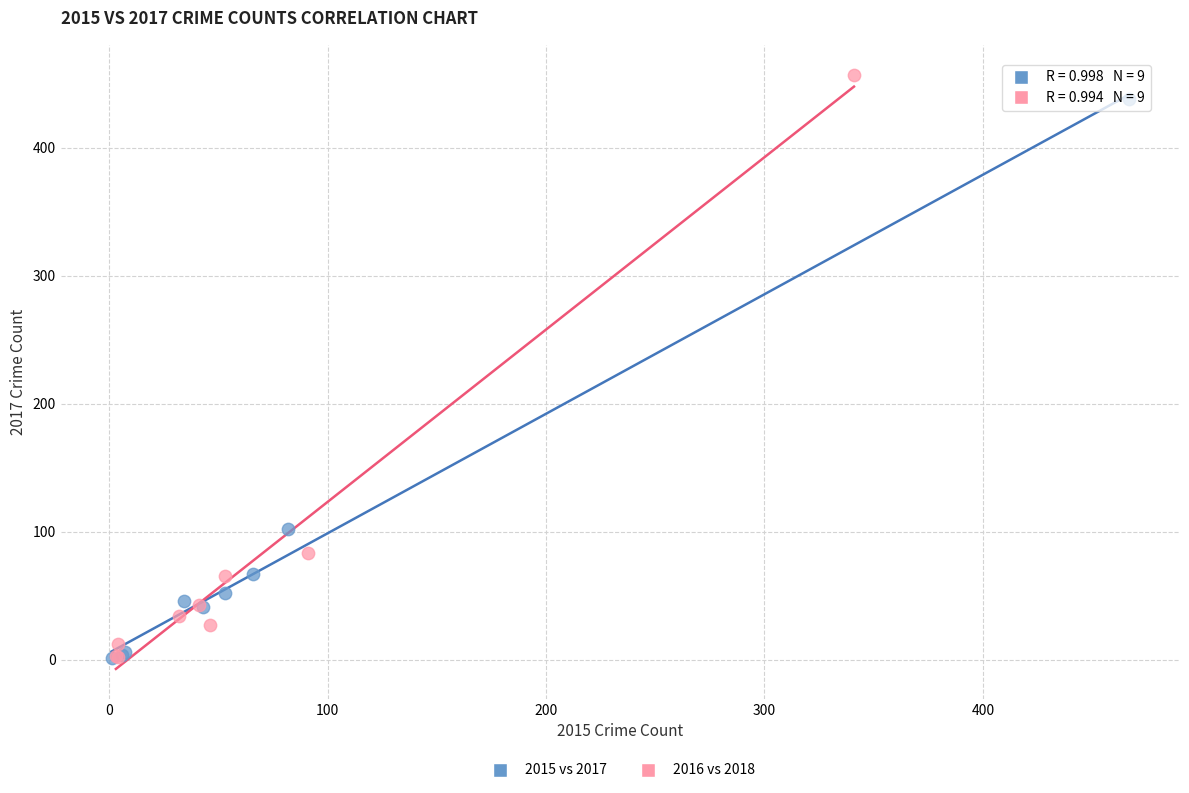

Which series reaches the maximum Y coordinate?

2016 vs 2018